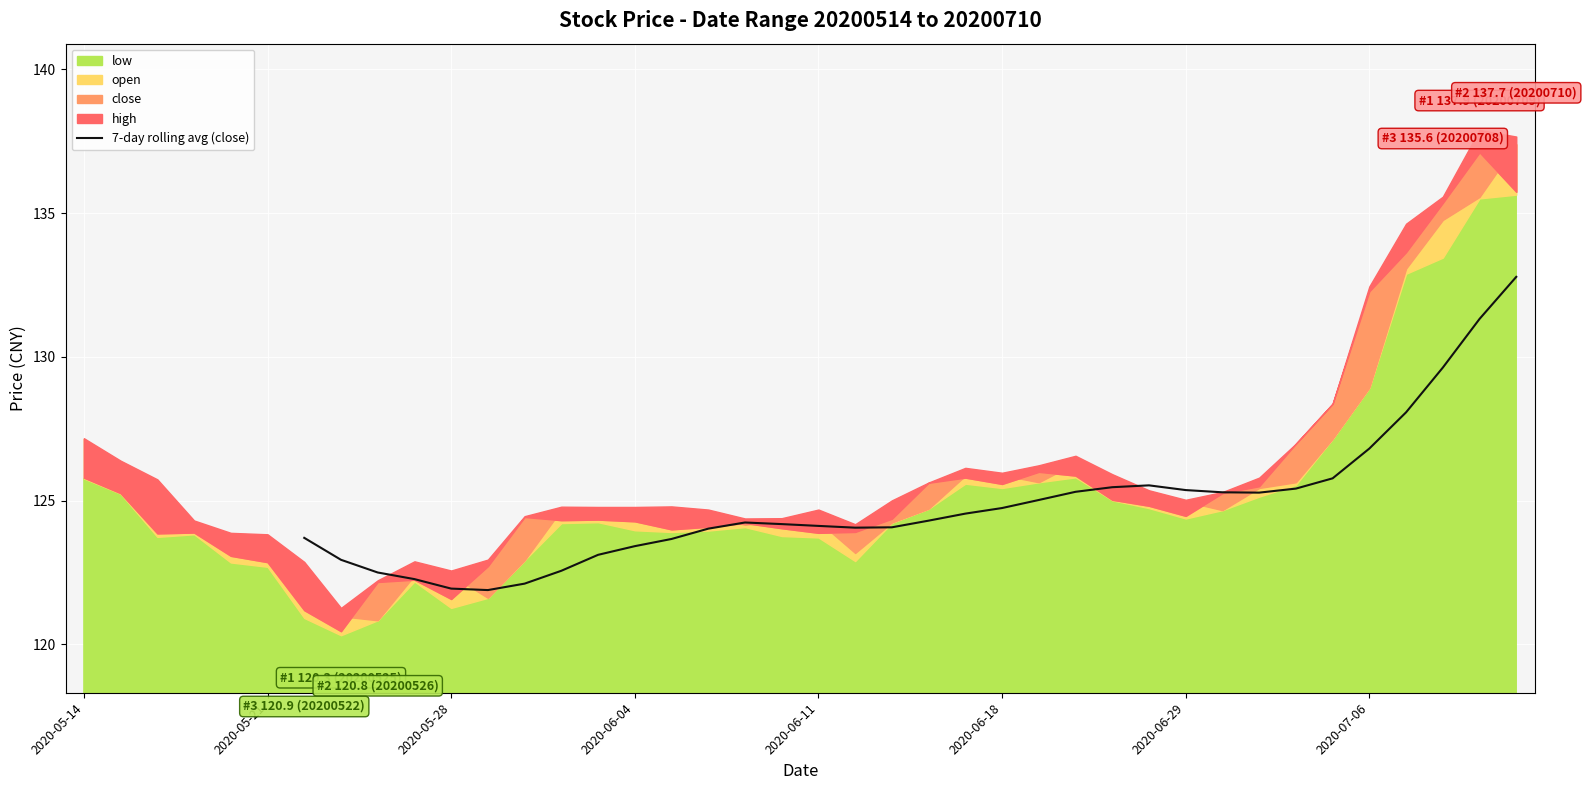

What position from the left is 16?

17